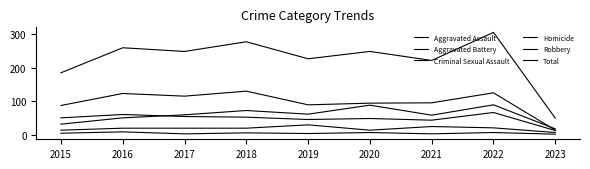

List the series in order of their peak value, highest first.

Total, Robbery, Aggravated Assault, Aggravated Battery, Criminal Sexual Assault, Homicide